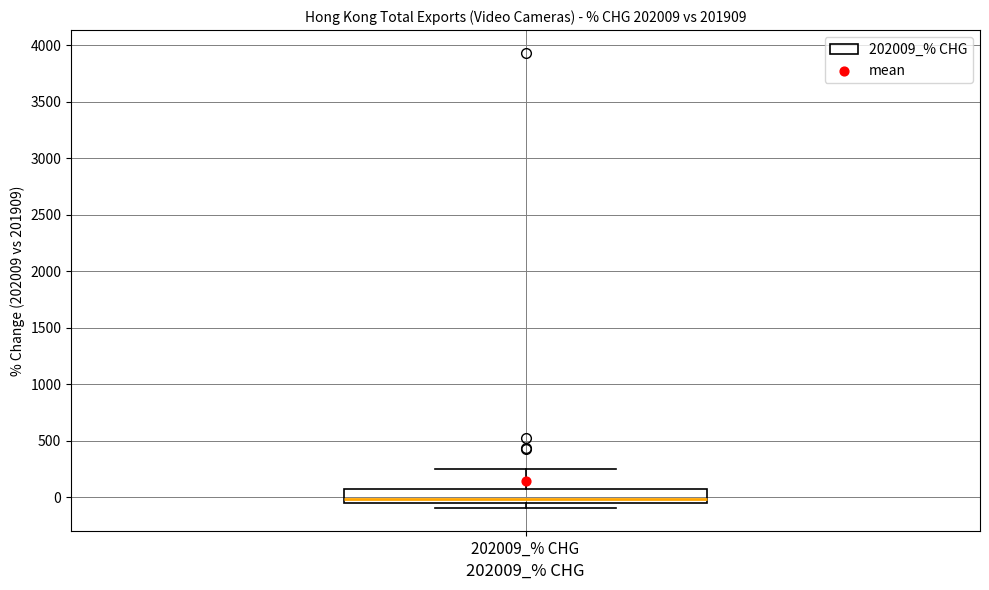

Transcribe this box plot: give where the median line is, the range the box spans, and where the two whiskers end, as read against the y-axis. The values are not printed on the chart, so give them approximately, as read against the axis.

median 0, box -50 to 100, whiskers -100 to 250